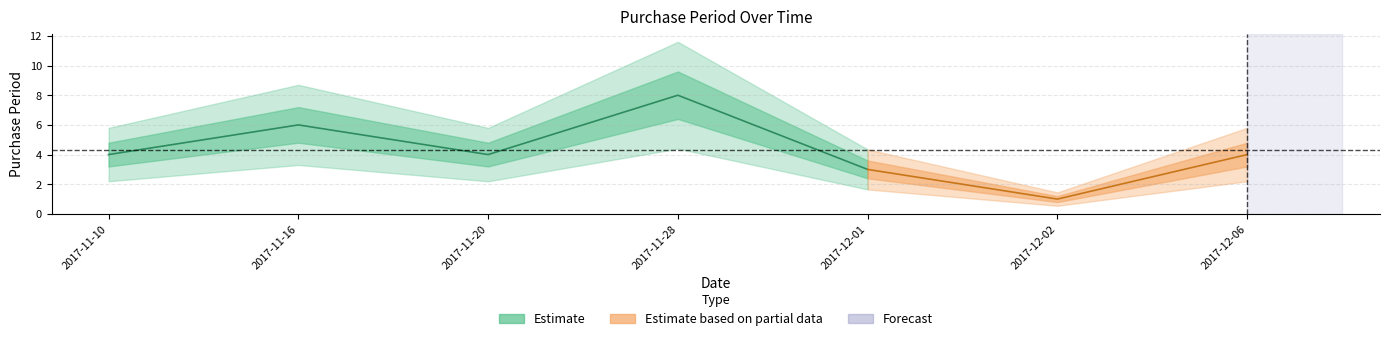

What is the approximate value at 2017-11-28?

8